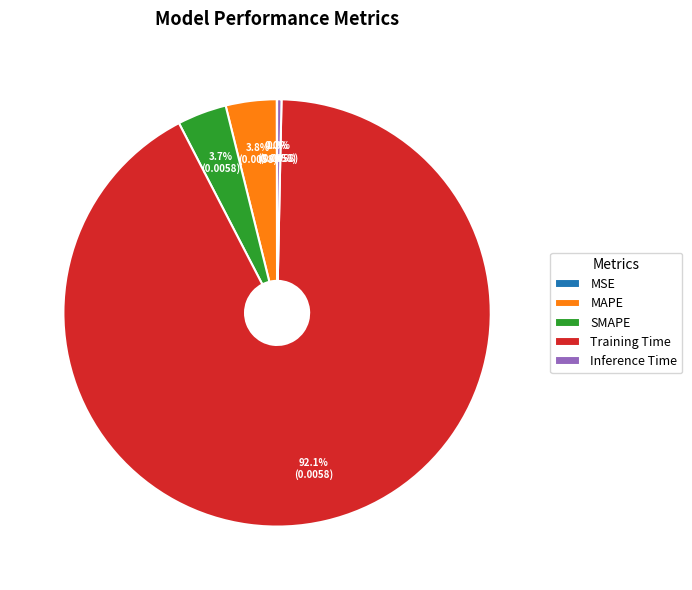

Is there any slice that represents more than half of the pie?

Yes